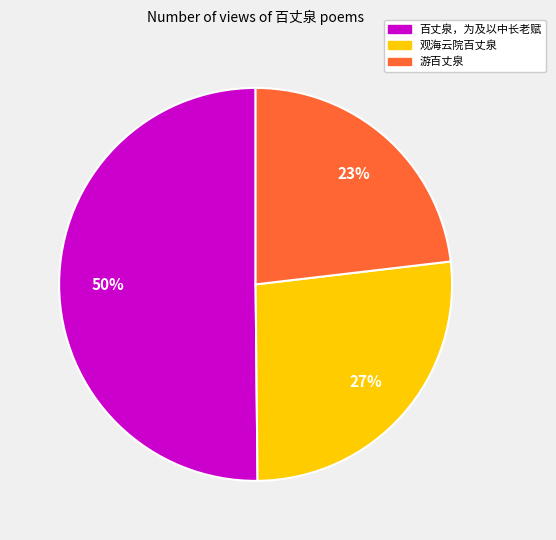

True or false: 百丈泉，为及以中长老赋 accounts for 63% of the total.

False